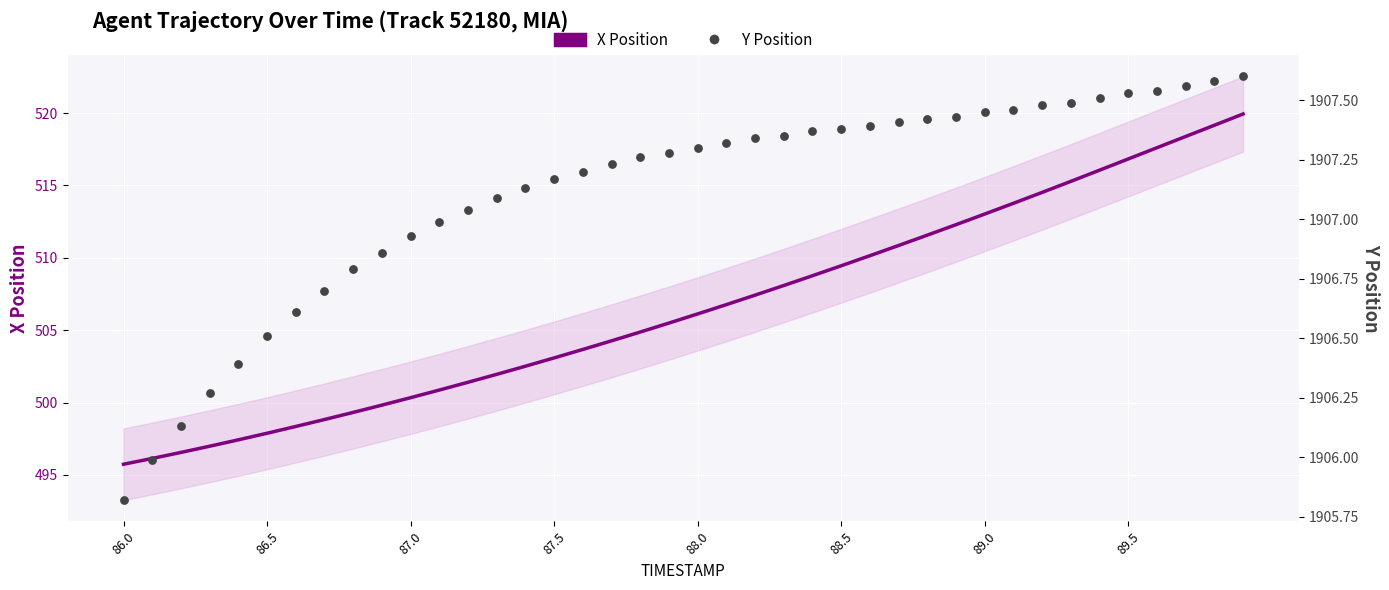

Which series reaches the maximum Y coordinate?

Y Position (Agent trajectory)